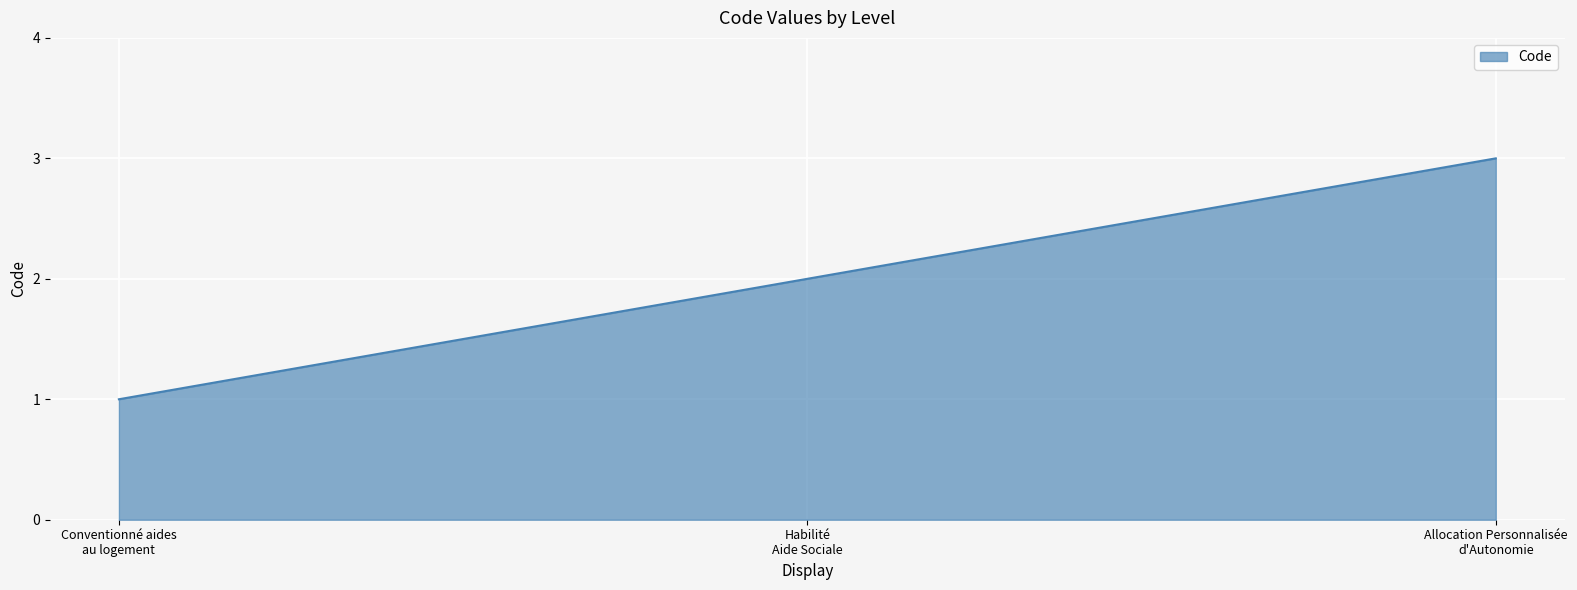

What is the sum of all values?

6